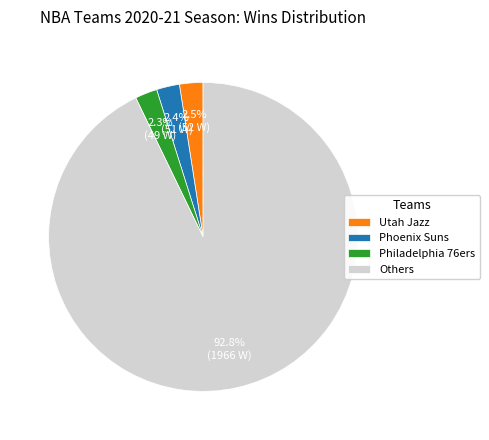

Which category has the biggest portion of the pie?

Others